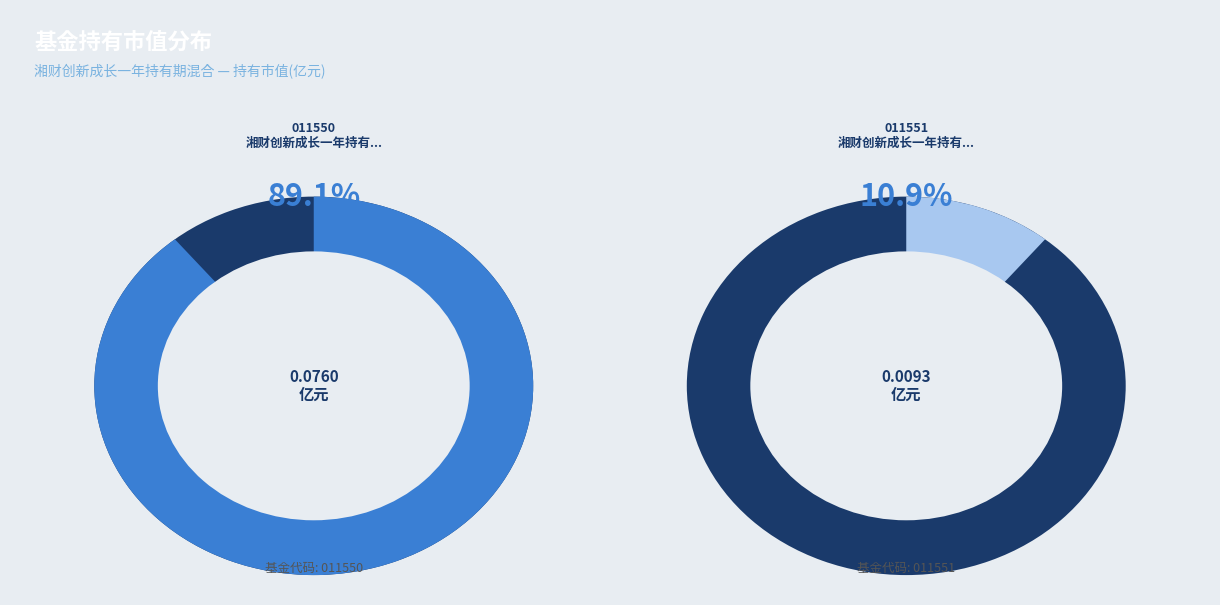

Is it true that 湘财创新成长一年持有期混合A is 89% of the pie?

True